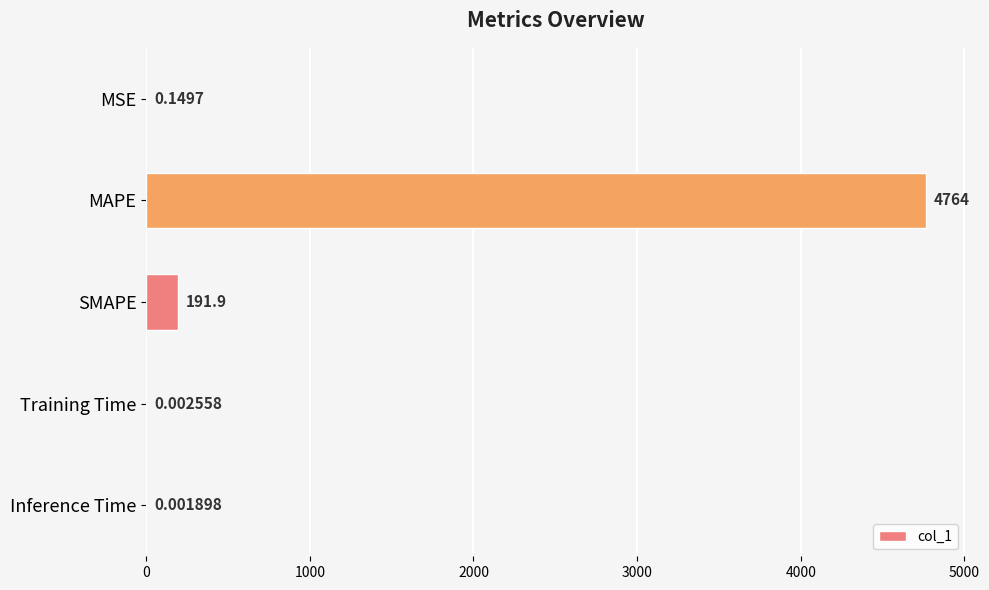

Which has a higher value, MAPE or MSE?

MAPE